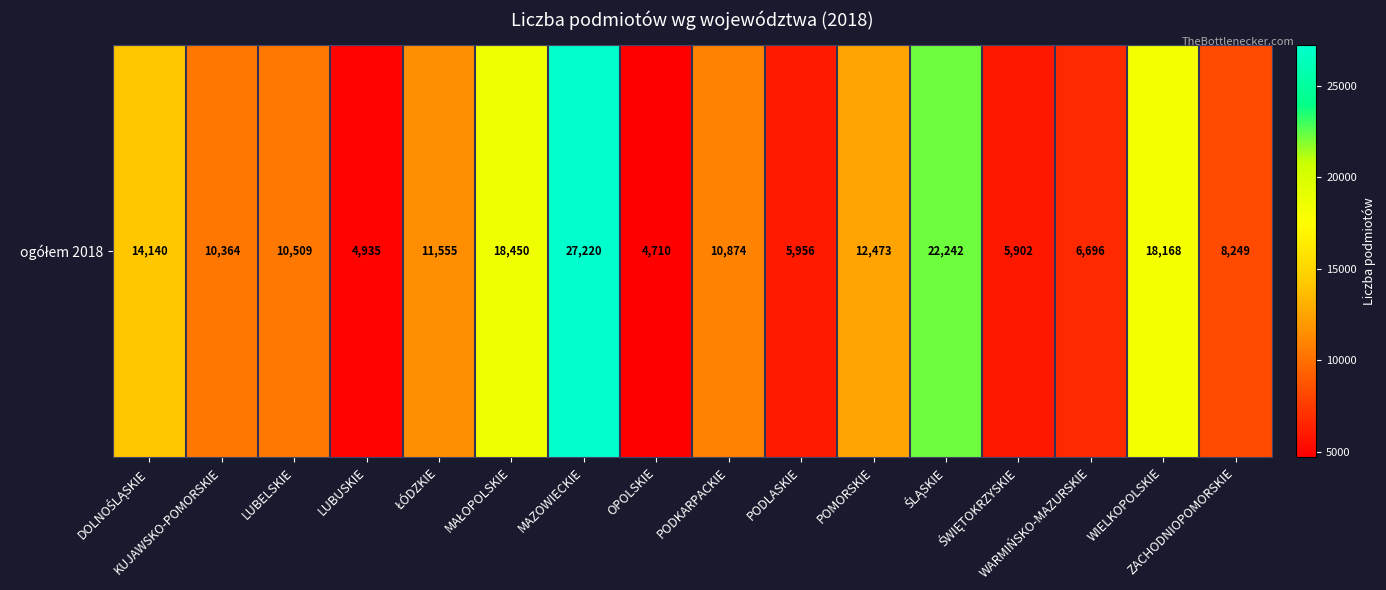

At which label does the data first exceed 10874?

DOLNOŚLĄSKIE